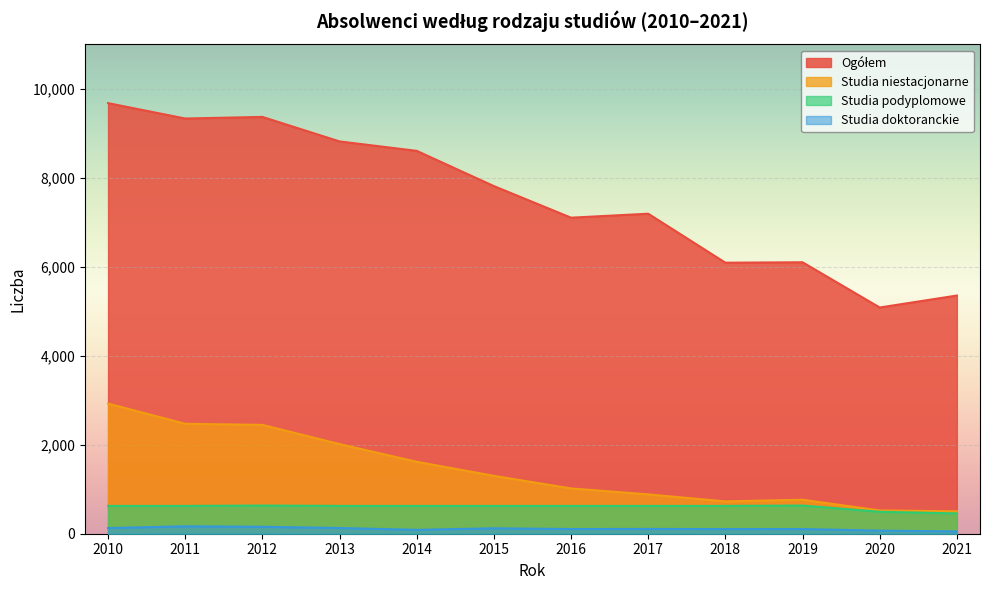

Reading right to left, transcribe all the data shown in this chart.

Ogółem: 5354	5085	6102	6092	7193	7104	7814	8606	8818	9369	9333	9679
Studia niestacjonarne: 503	523	764	727	884	1018	1301	1617	2015	2446	2471	2925
Studia podyplomowe: 456	493	633	625	625	625	625	625	625	633	625	625
Studia doktoranckie: 52	69	105	104	107	105	122	87	128	155	166	127